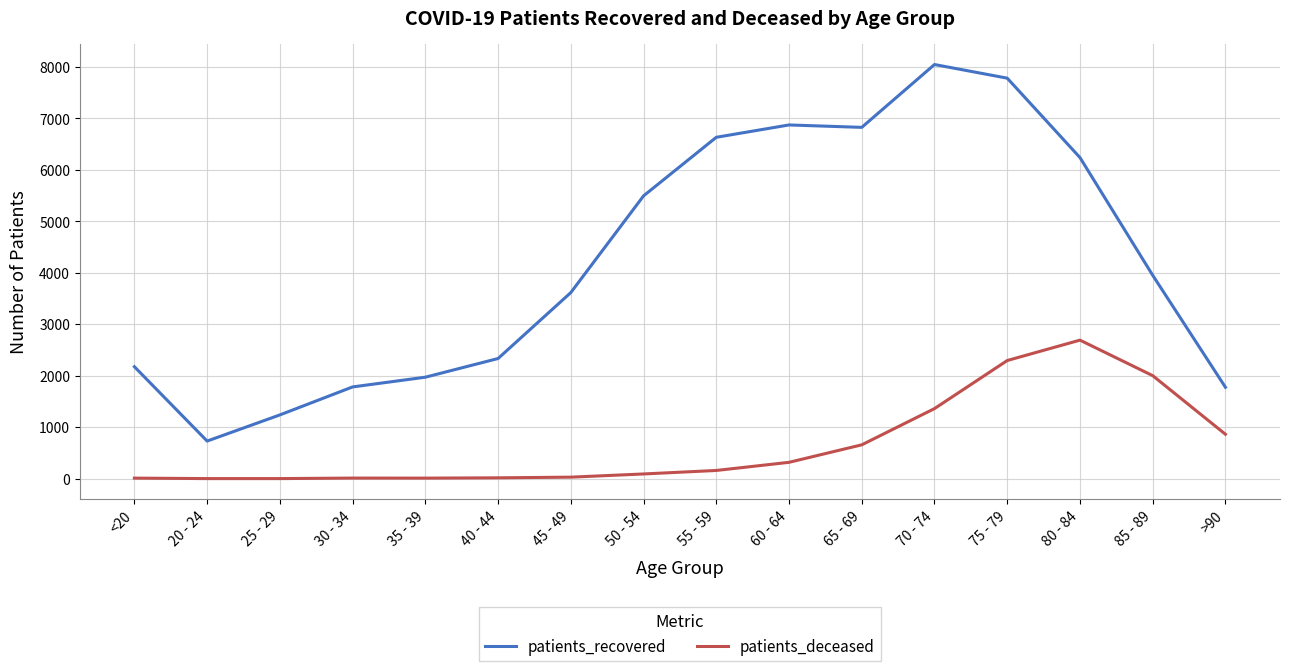

Rank the series by their average value, from highest to lowest.

patients_recovered, patients_deceased